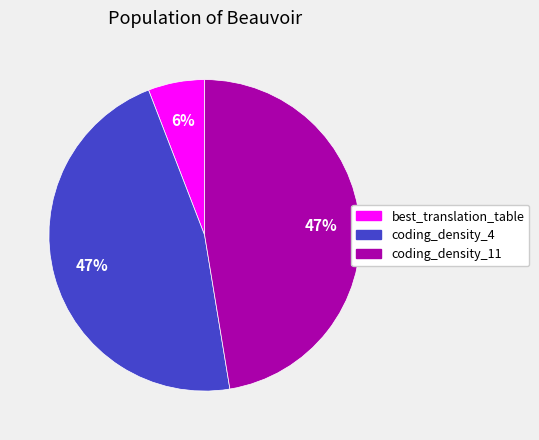

Do coding_density_11 and coding_density_4 together represent more than half of the pie?

Yes